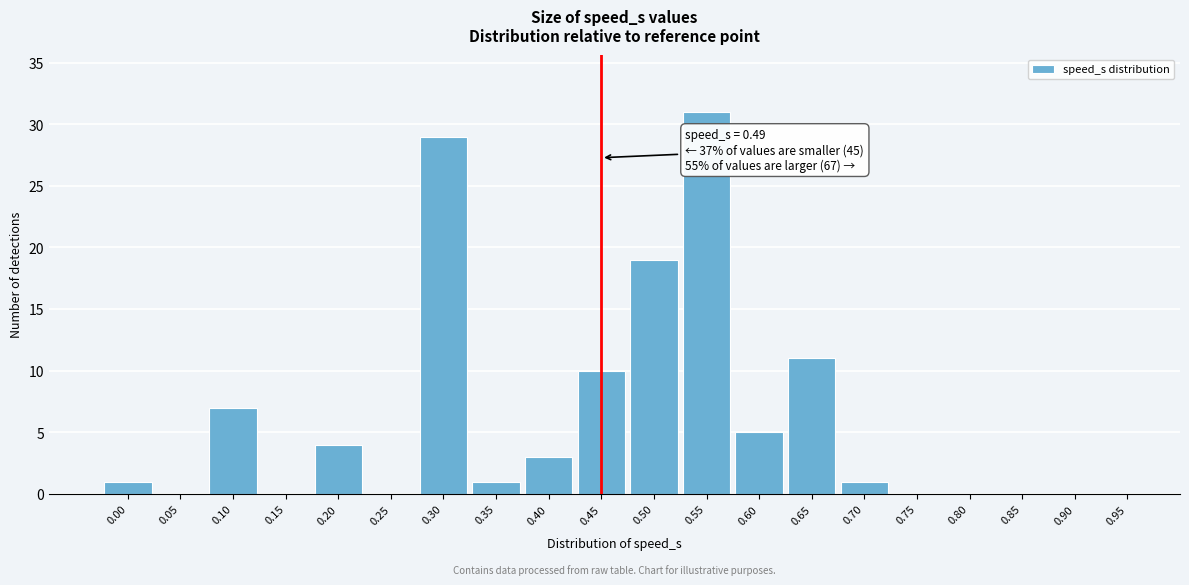

Reading left to right, list all the values displayed in this chart.

0.00=1	0.05=0	0.10=7	0.15=0	0.20=4	0.25=0	0.30=29	0.35=1	0.40=3	0.45=10	0.50=19	0.55=31	0.60=5	0.65=11	0.70=1	0.75=0	0.80=0	0.85=0	0.90=0	0.95=0